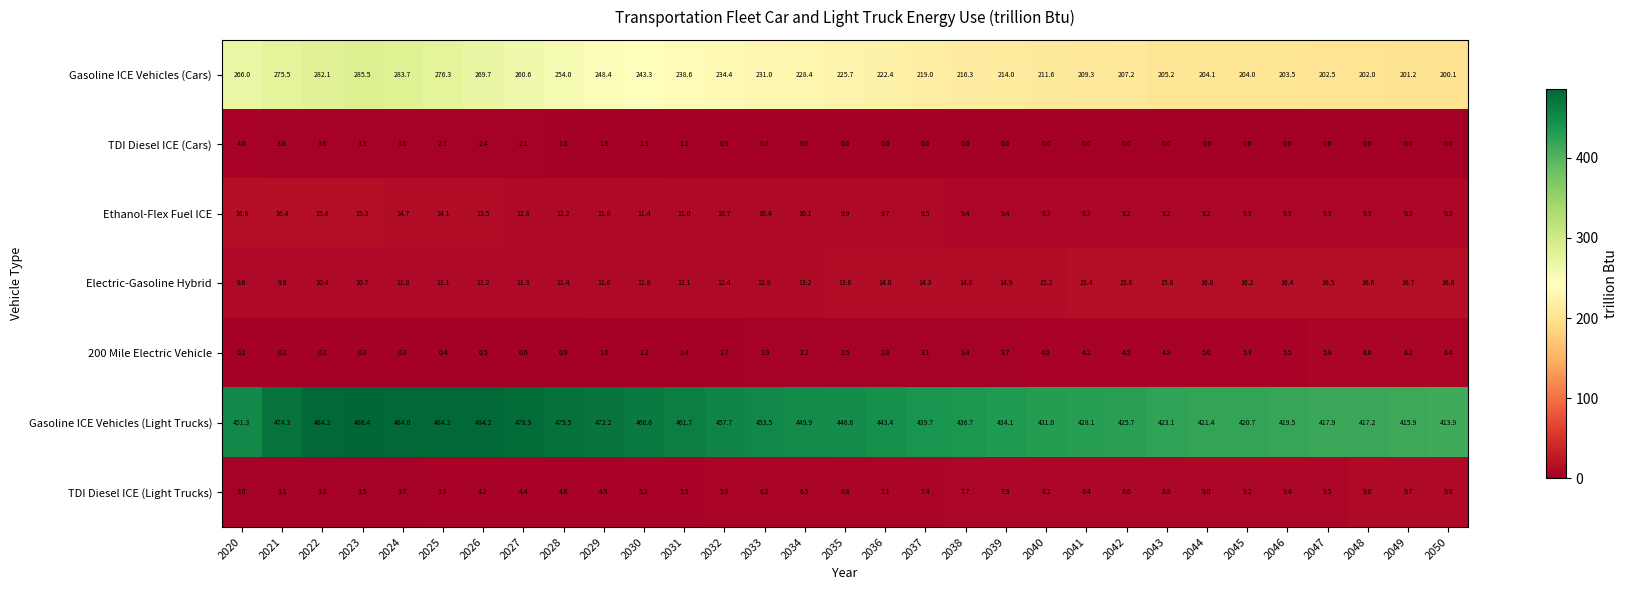

At 2049, list the series in order from largest to smallest.

Gasoline ICE Vehicles (Light Trucks), Gasoline ICE Vehicles (Cars), Electric-Gasoline Hybrid, TDI Diesel ICE (Light Trucks), Ethanol-Flex Fuel ICE, 200 Mile Electric Vehicle, TDI Diesel ICE (Cars)